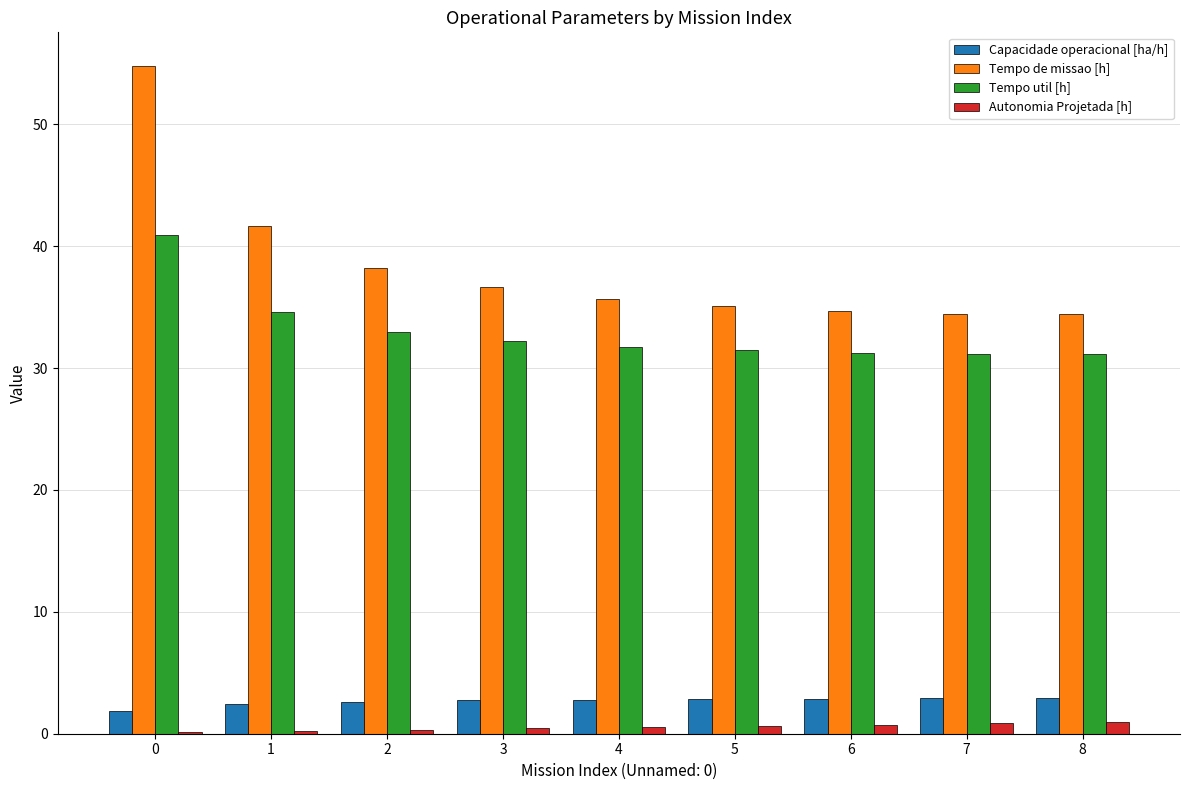

What is the greatest value displayed?

54.8